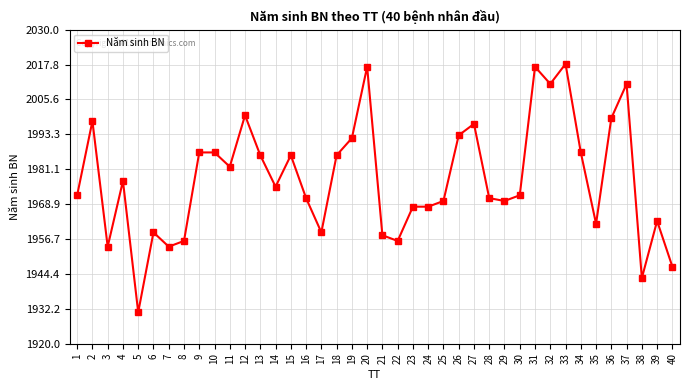

The chart shows a value of 1265 at 21. True or false?

False